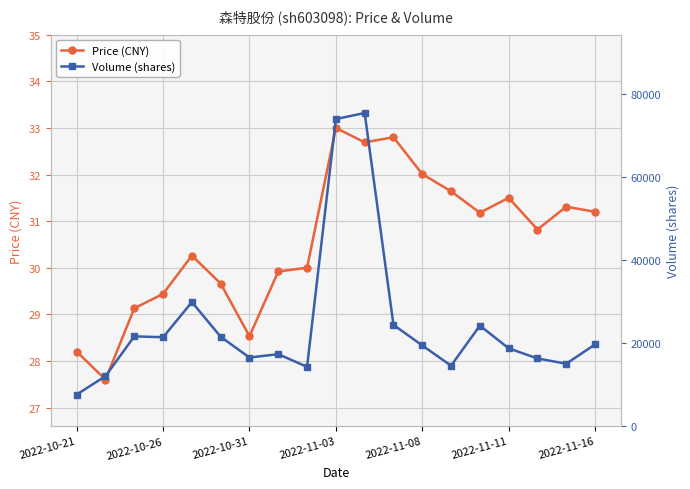

True or false: Price (CNY) has more than 0 interior local peaks.

True